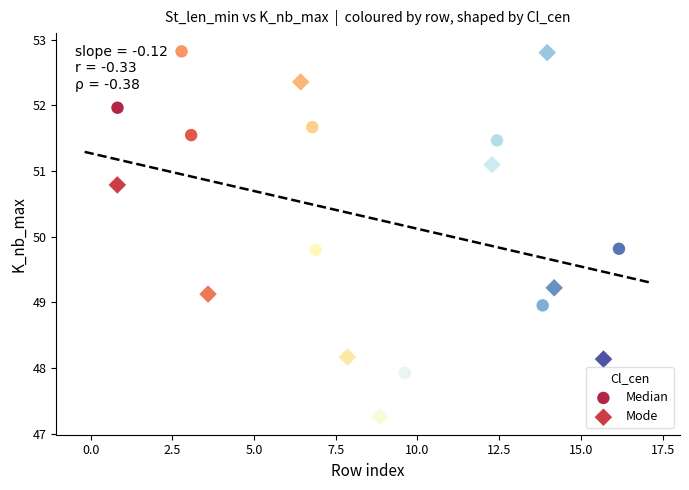

Which series contains the lowest Y value?

Mode